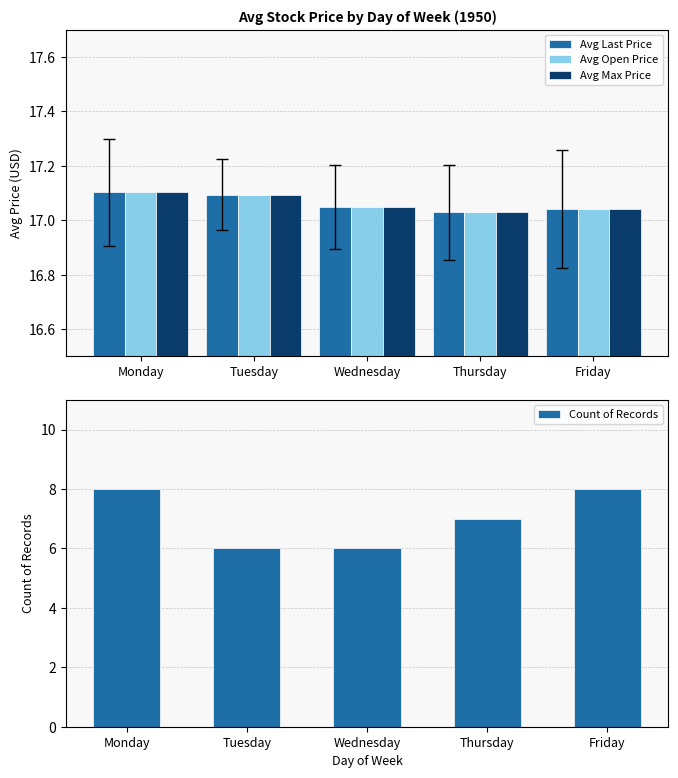

Which series changed the most between Wednesday and Friday?

Count of Records